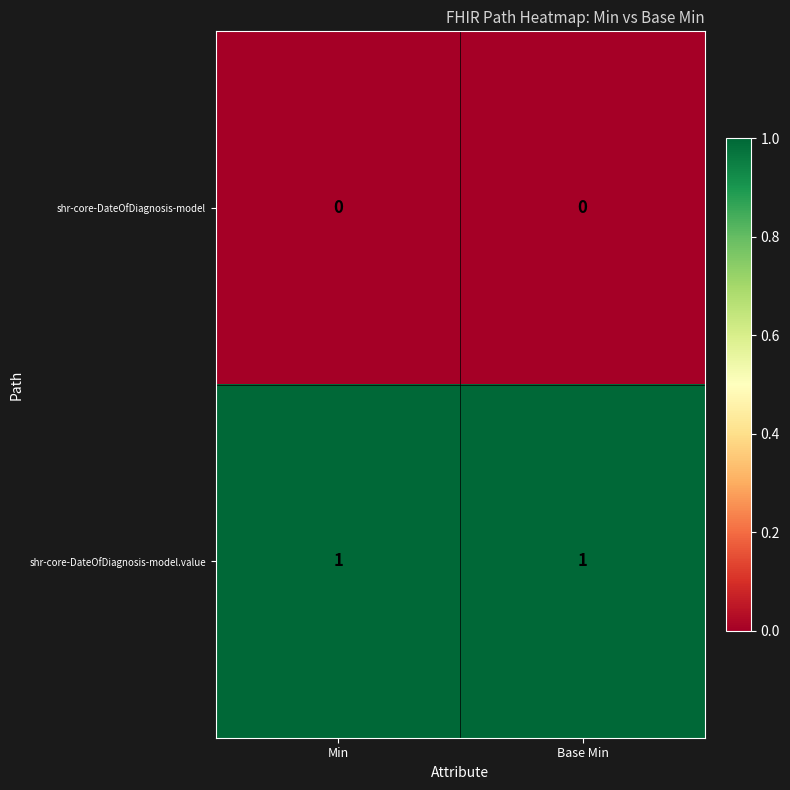

Reading left to right, transcribe all the data shown in this chart.

shr-core-DateOfDiagnosis-model: Min=0	Base Min=0
shr-core-DateOfDiagnosis-model.value: Min=1	Base Min=1